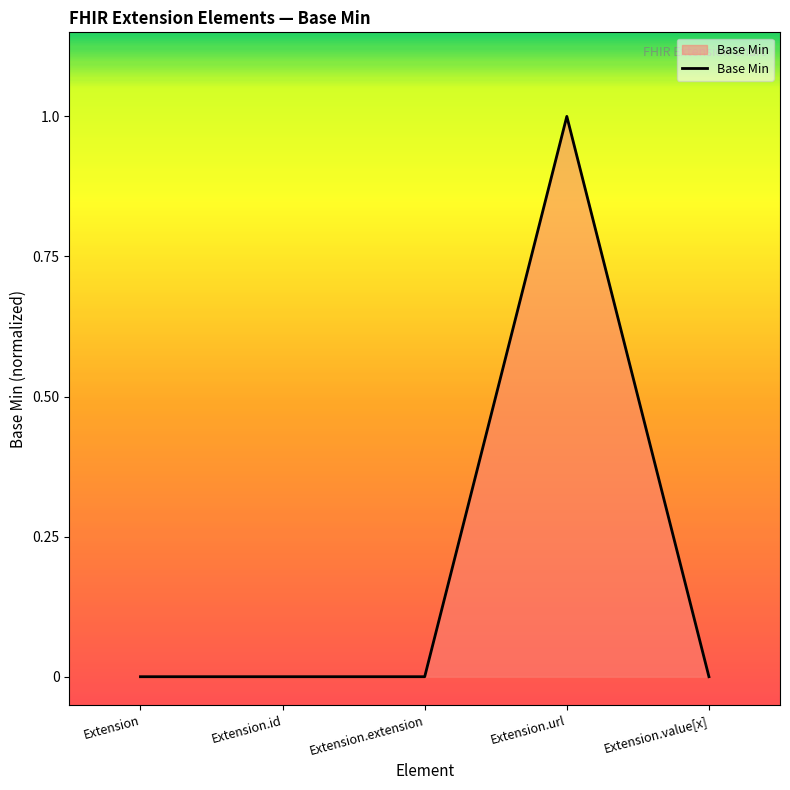

What position from the left is Extension.id?

2